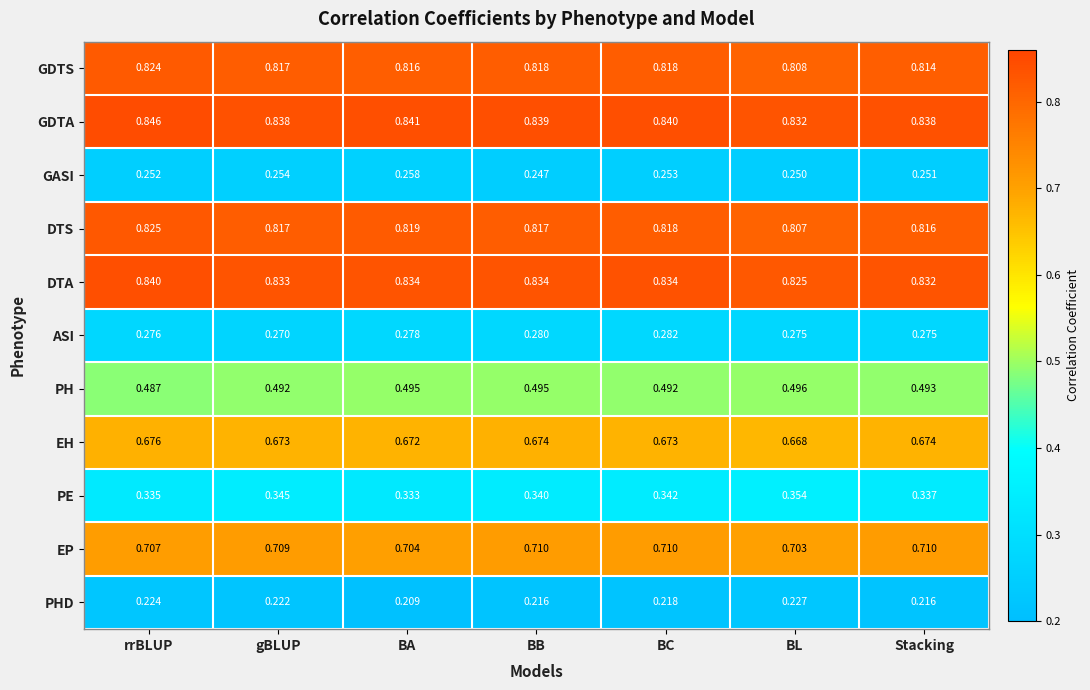

Which series has the widest spread of values?

PE